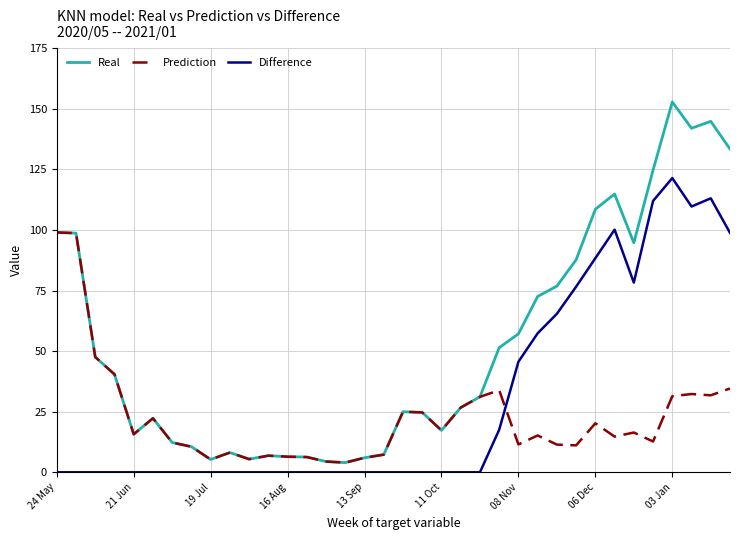

Which series has the largest total across all categories?

Real